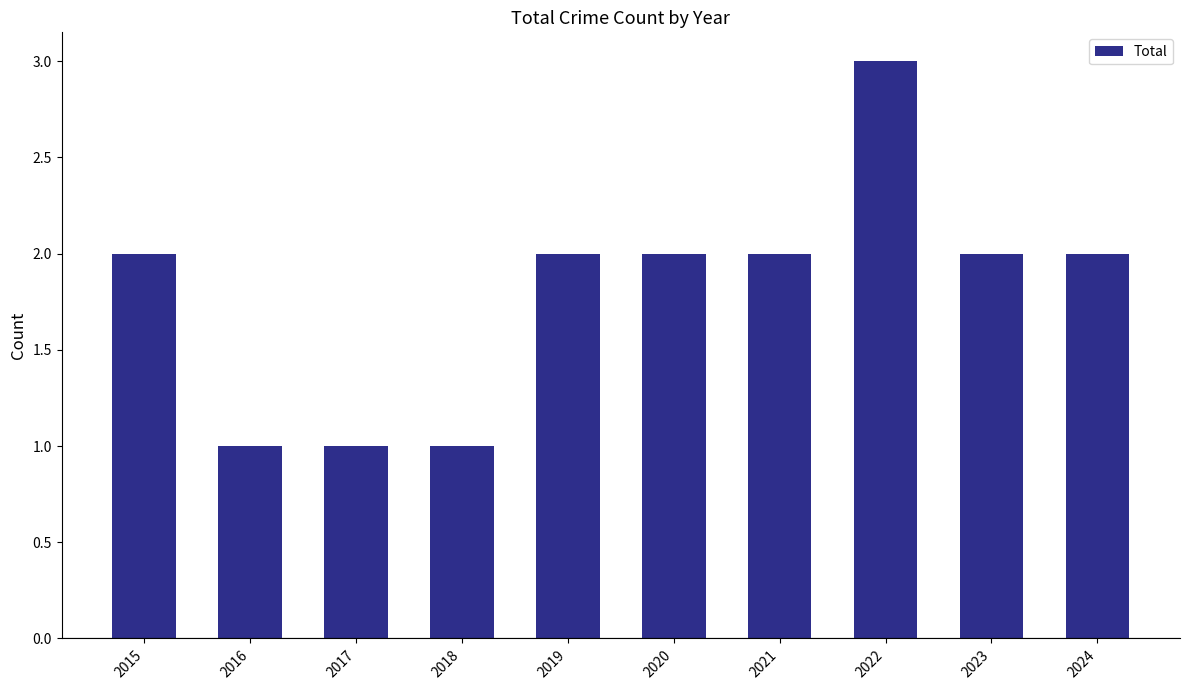

How many bars are there in total?

10